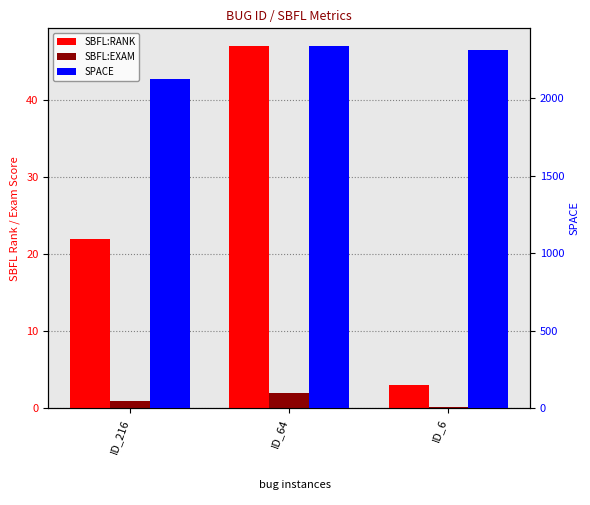

At which category does the chart reach its peak across all series?

ID_64